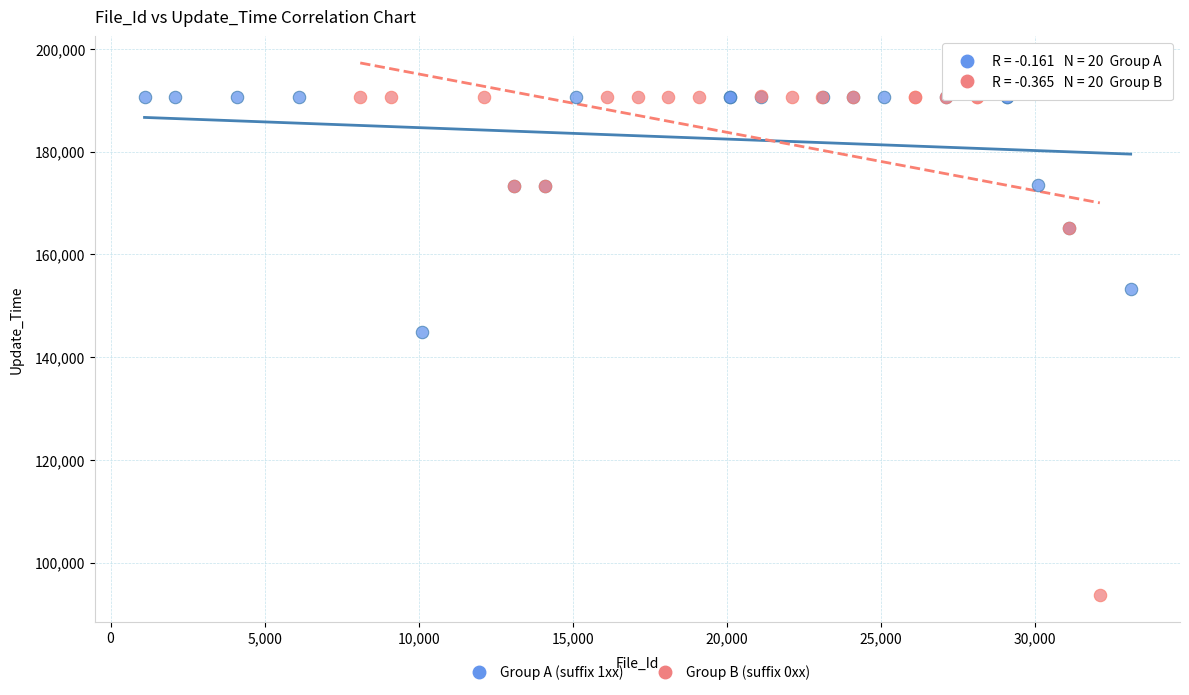

Which series has the widest spread of Y values?

Group B (suffix 0xx)